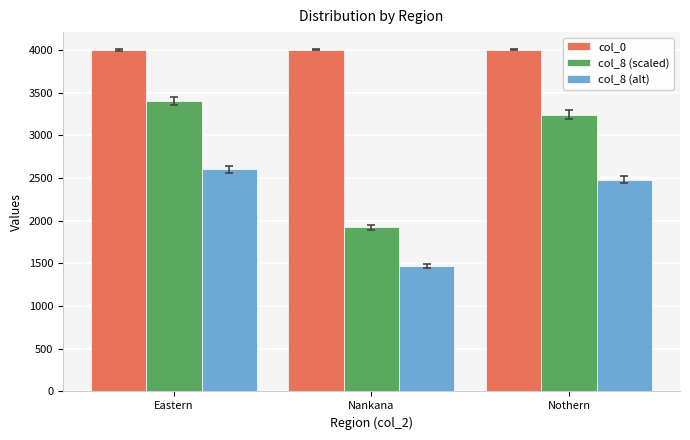

What are all the series names shown in the legend?

col_0, col_8 (scaled), col_8 (alt)